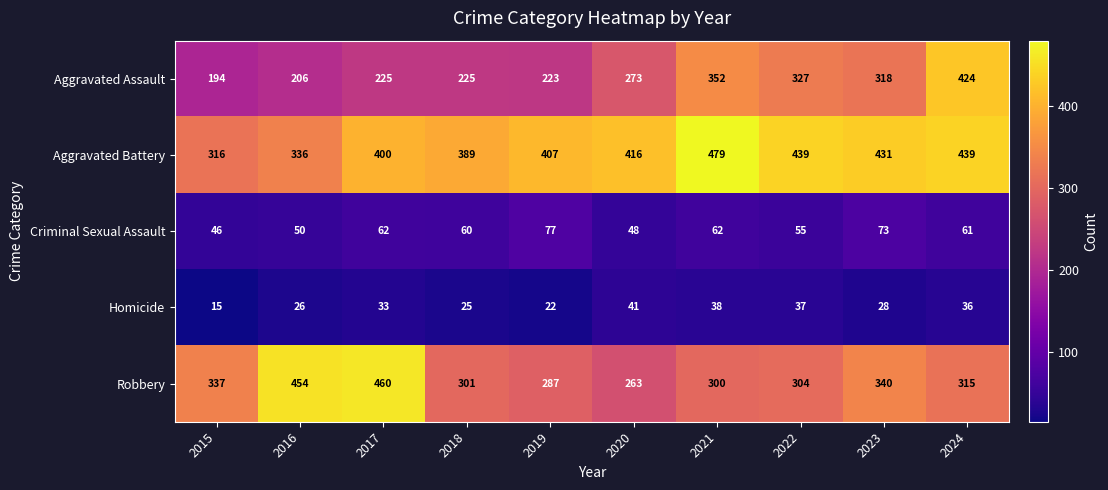

How many distinct data groups are displayed?

5